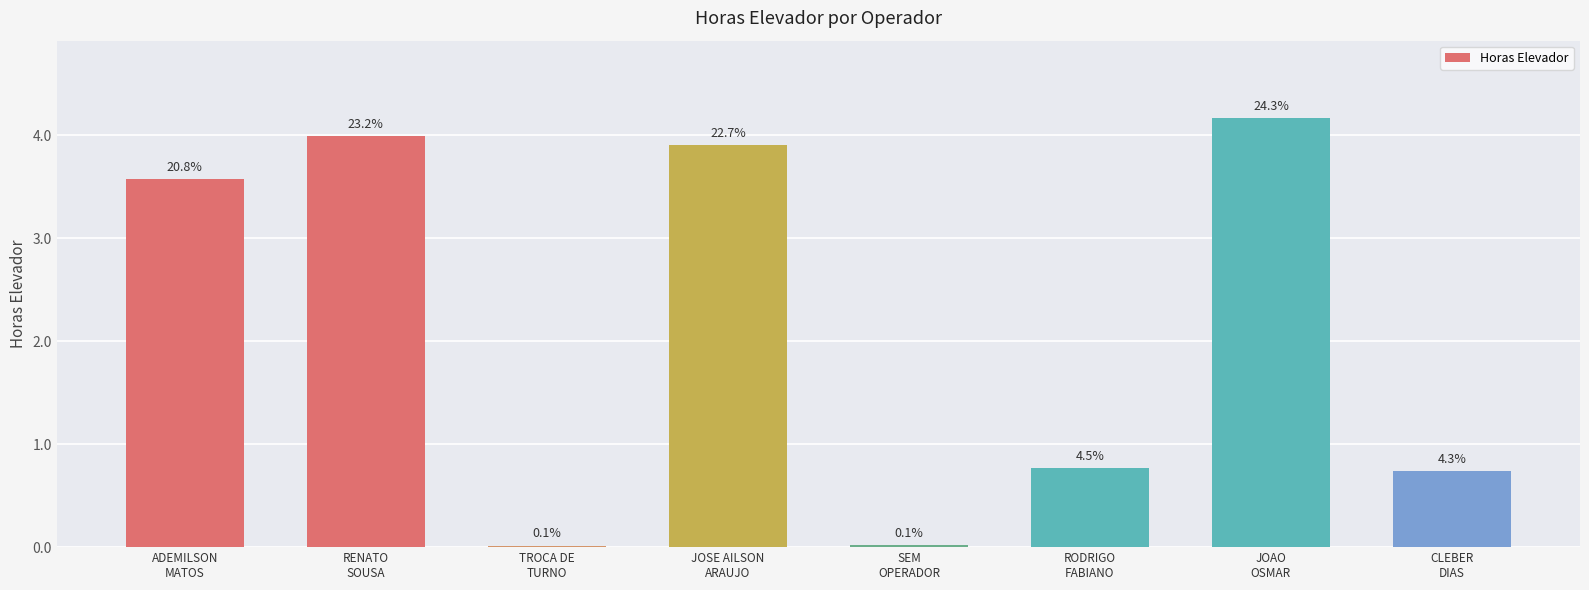

The value at JOSE AILSON
ARAUJO is 3.9. True or false?

True